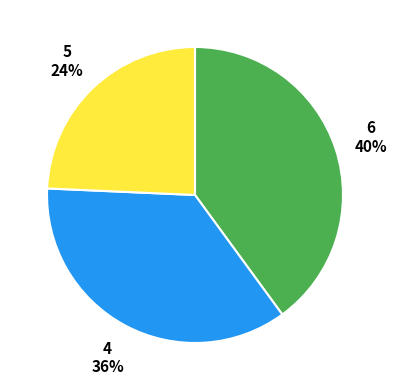

What percentage is the 6 slice, to the nearest percent?

40%